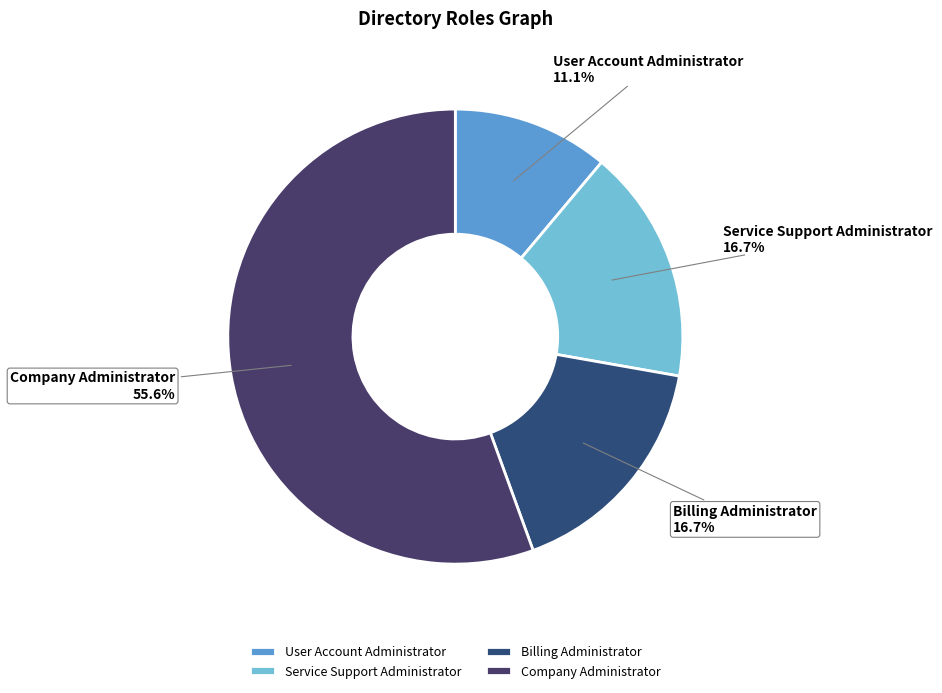

Is it true that Company Administrator is 68% of the pie?

False